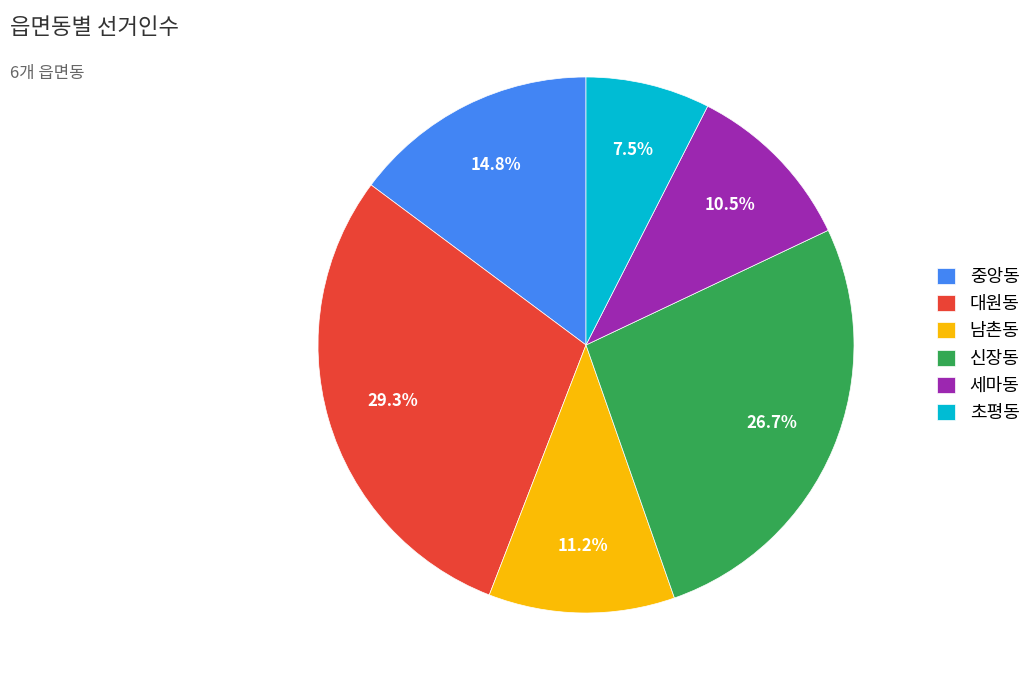

Between 남촌동 and 초평동, which is larger?

남촌동